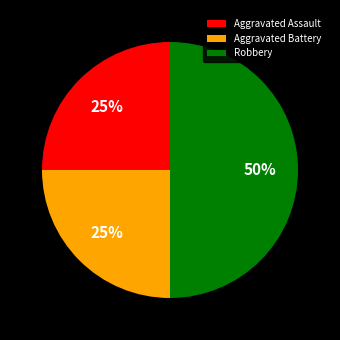

The Aggravated Battery slice represents 13% of the pie. True or false?

False